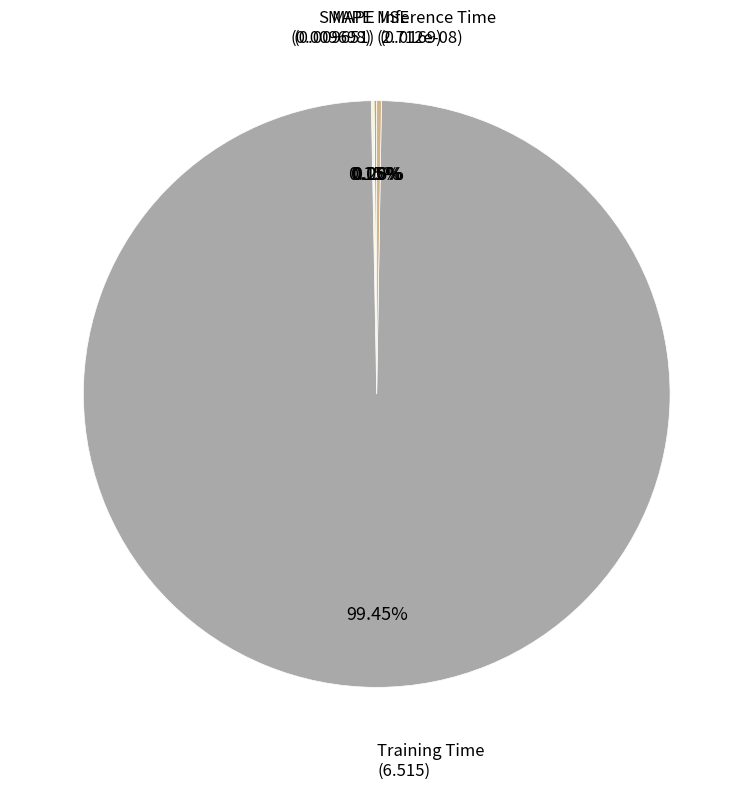

Which slice is the smallest?

MSE